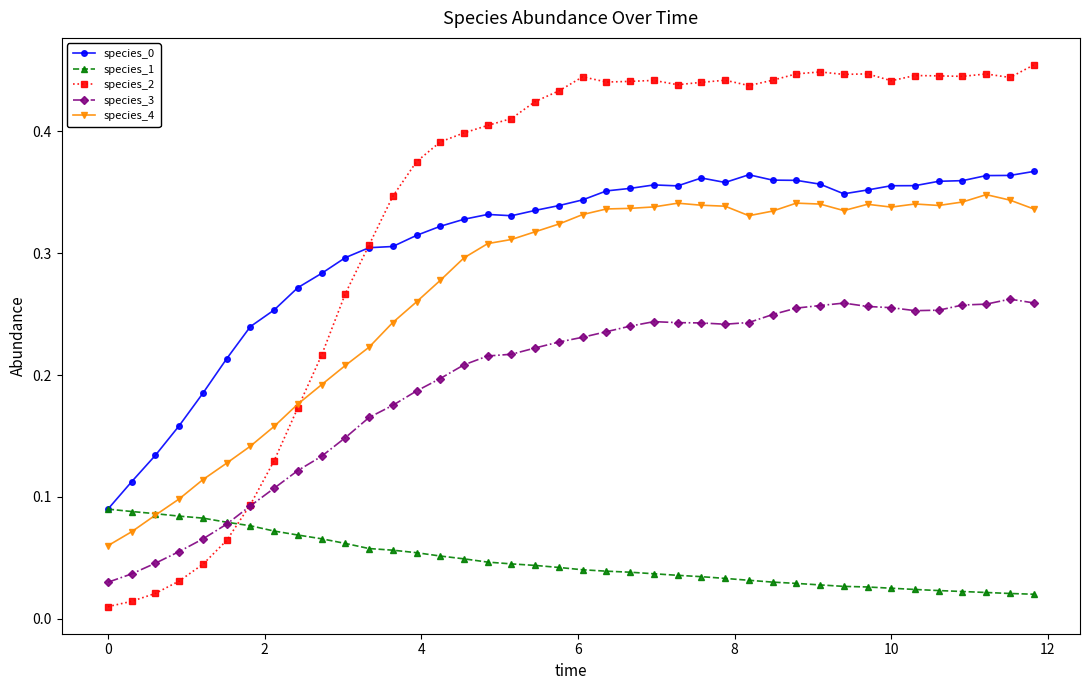

How many species_0 values are between 0 and 1?

40